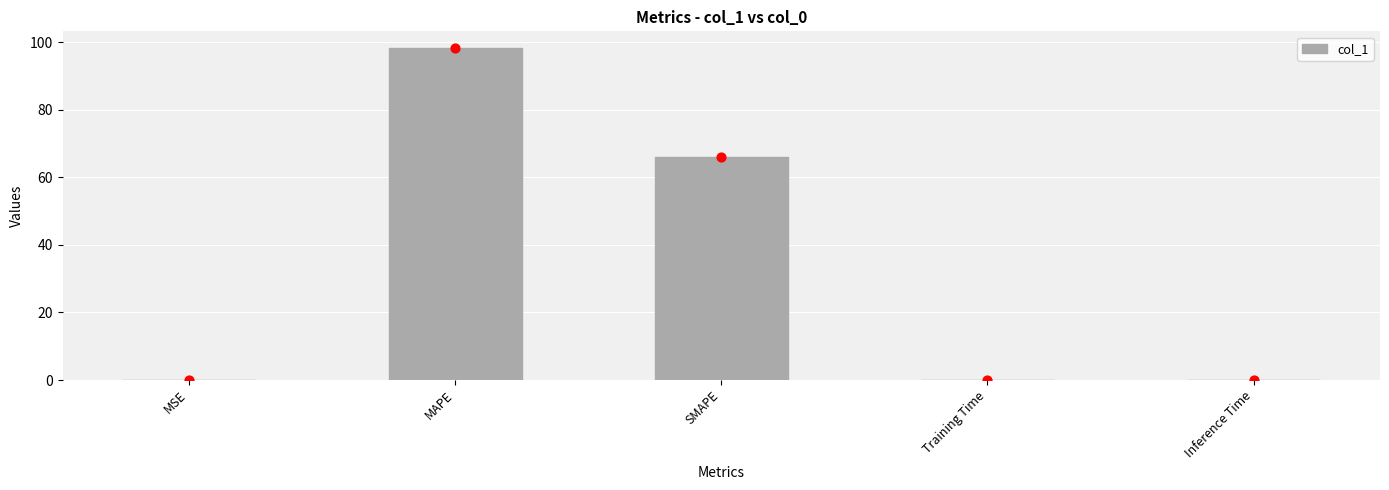

What is the change in value from MAPE to Training Time?

-98.3